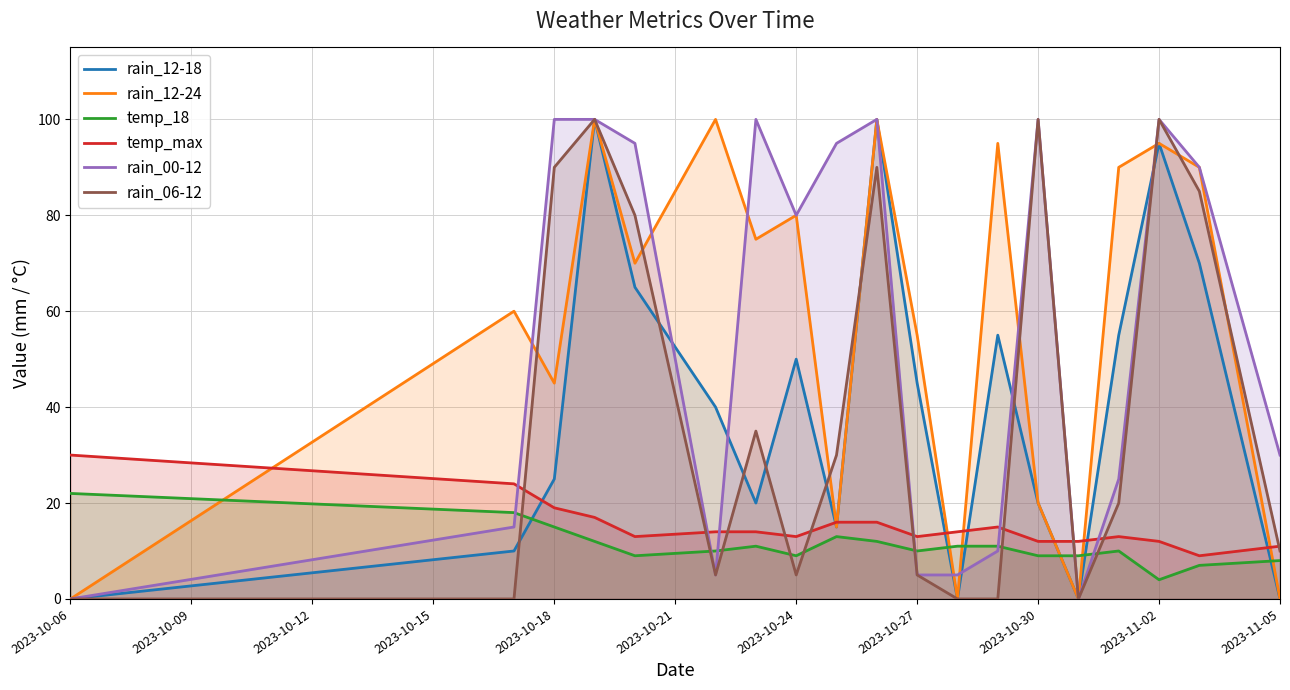

The value of rain_12-18 at 2023-10-24 is 76. True or false?

False